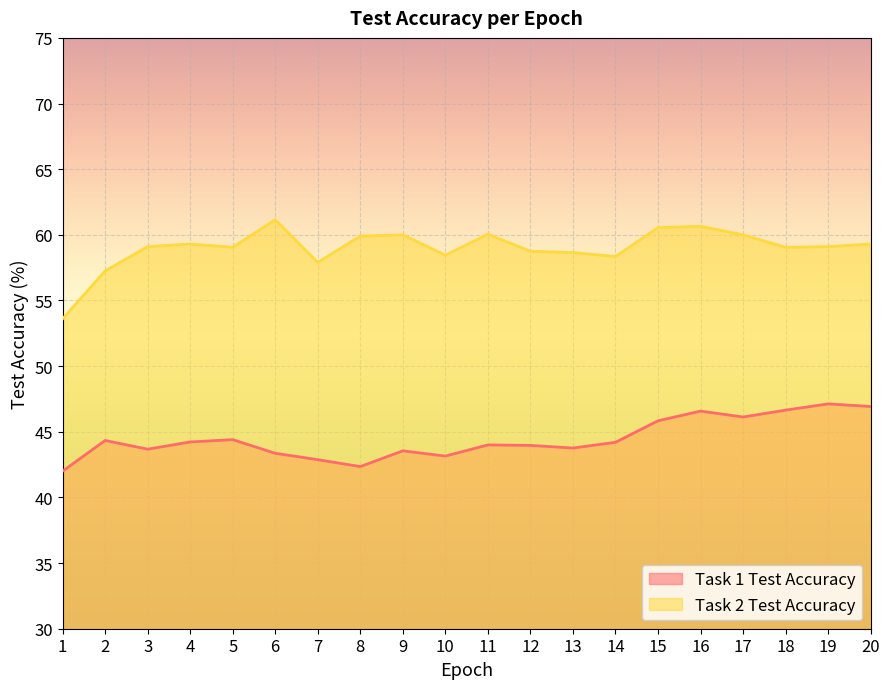

Which series changed the most between 15 and 17?

Task 2 Test Accuracy